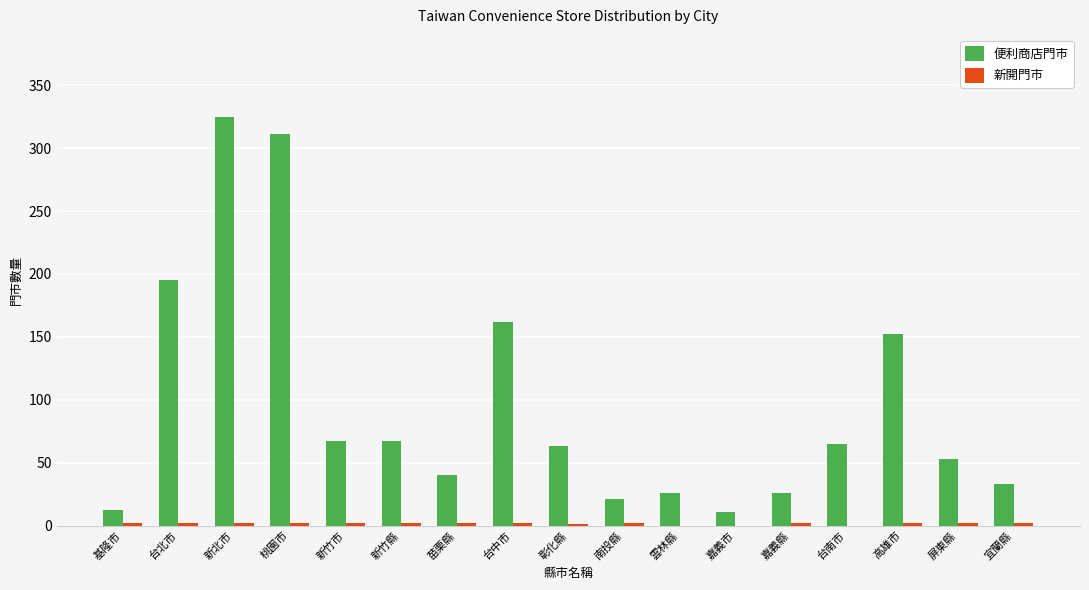

Are the bars grouped side by side (vs. stacked)?

Yes